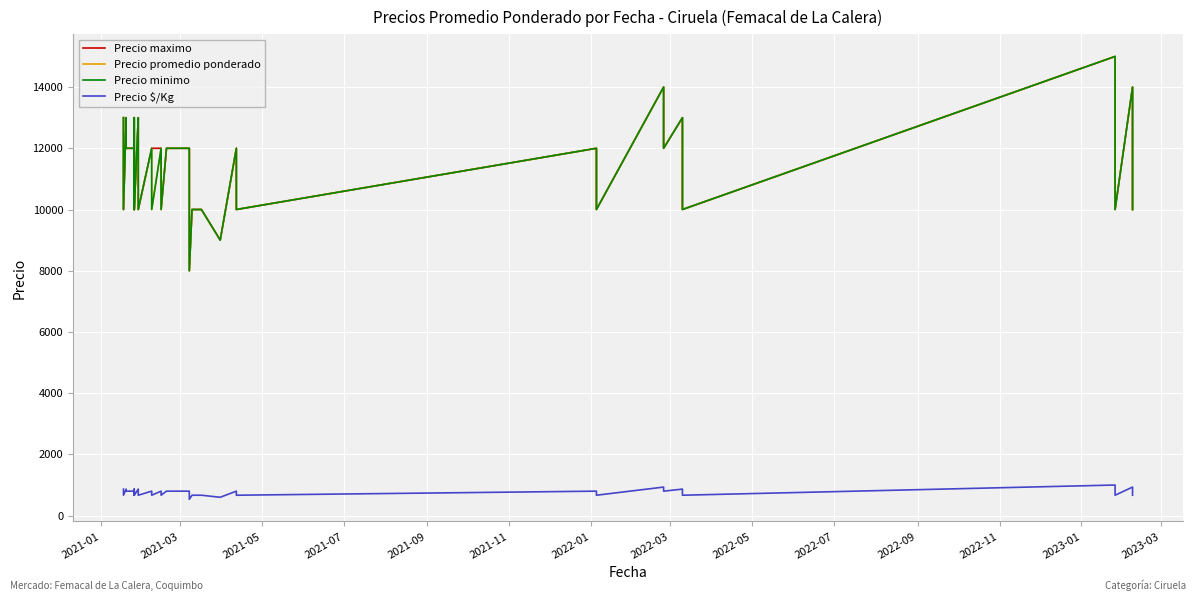

True or false: Precio promedio ponderado and Precio minimo intersect in this chart.

False